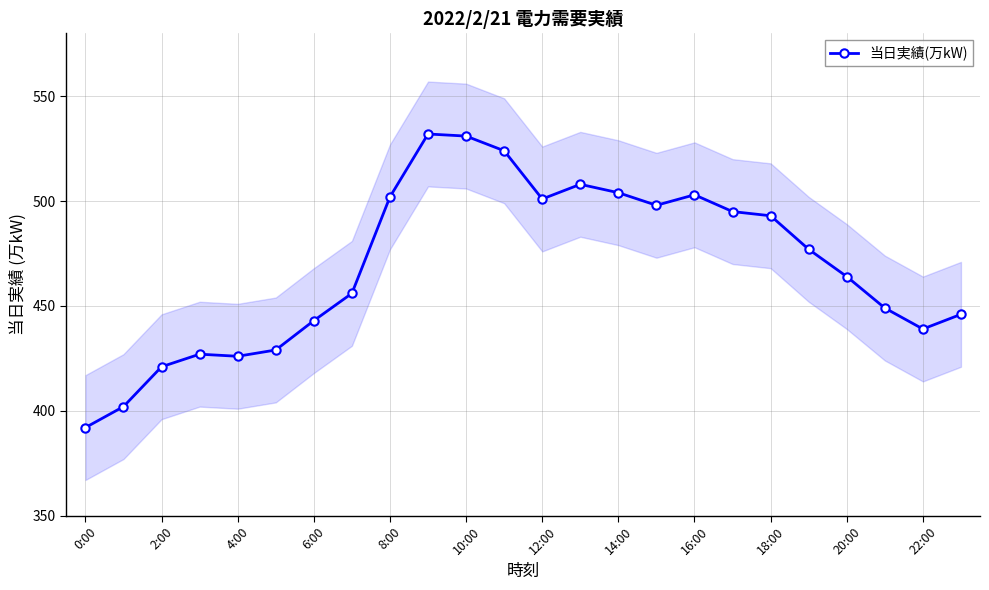

What is the highest value of the 当日実績(万kW) series?

532